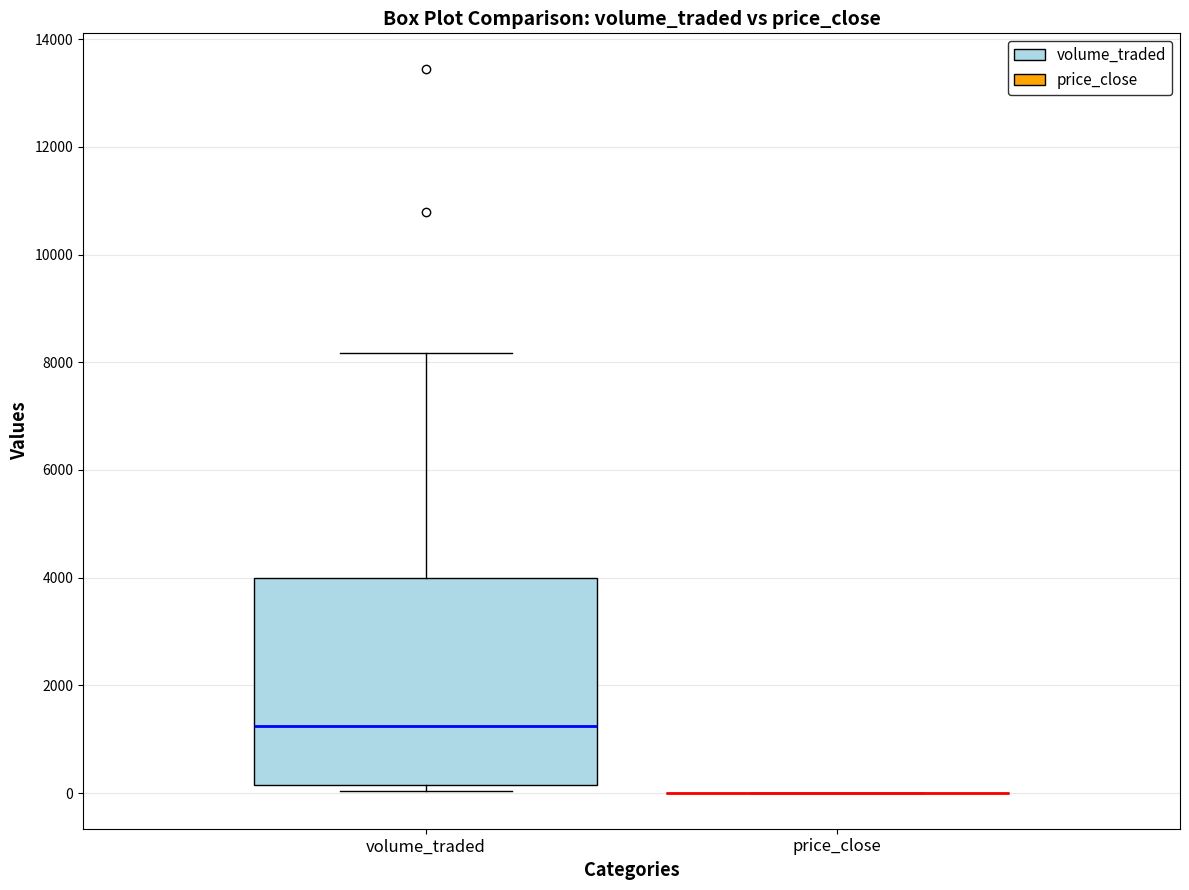

Where does the upper whisker of the box for volume_traded end on the y-axis? The values are not printed on the chart, so give them approximately, as read against the axis.

8200